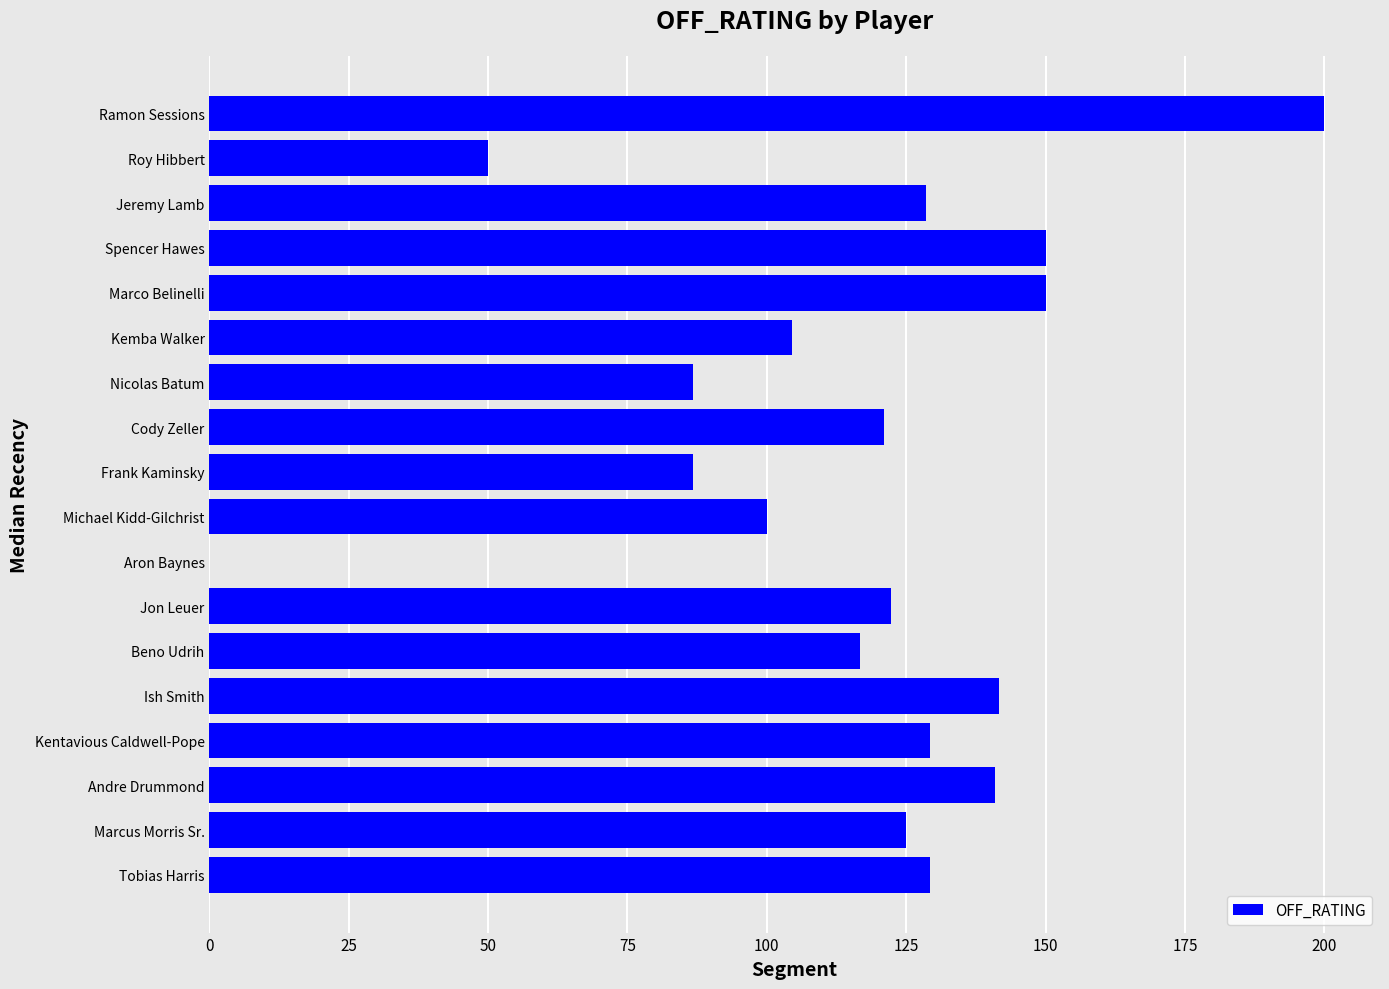

What is the maximum value shown in the chart?

200.0